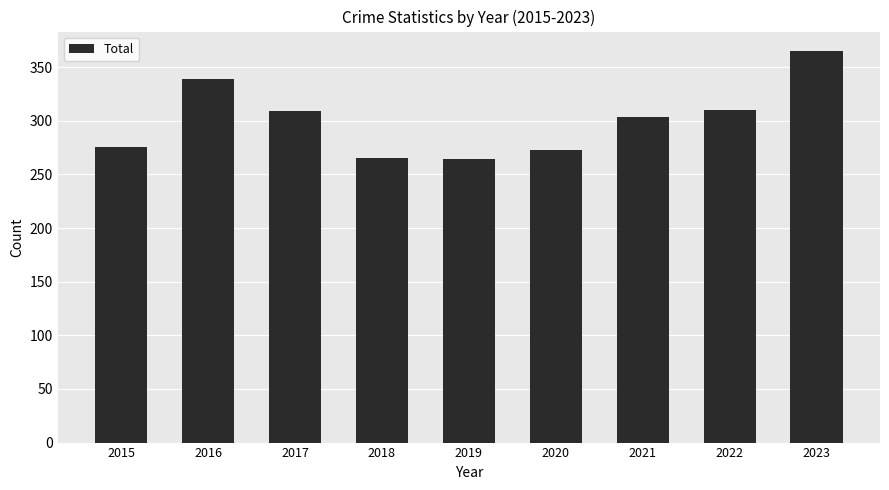

What value does the data have at 2015?

276